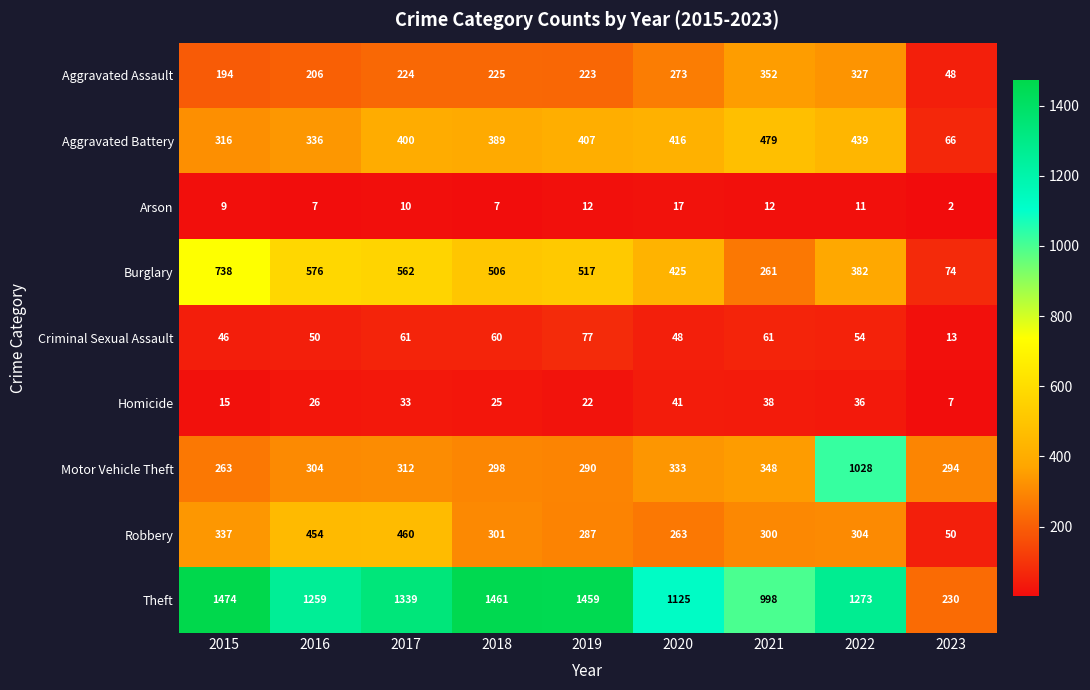

What is the sum of all Burglary values?

4041